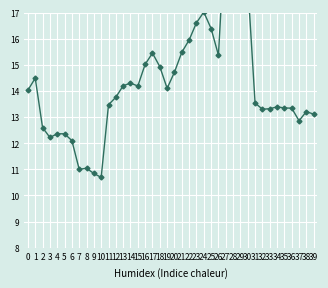

Which category has the lowest value across all series?

10